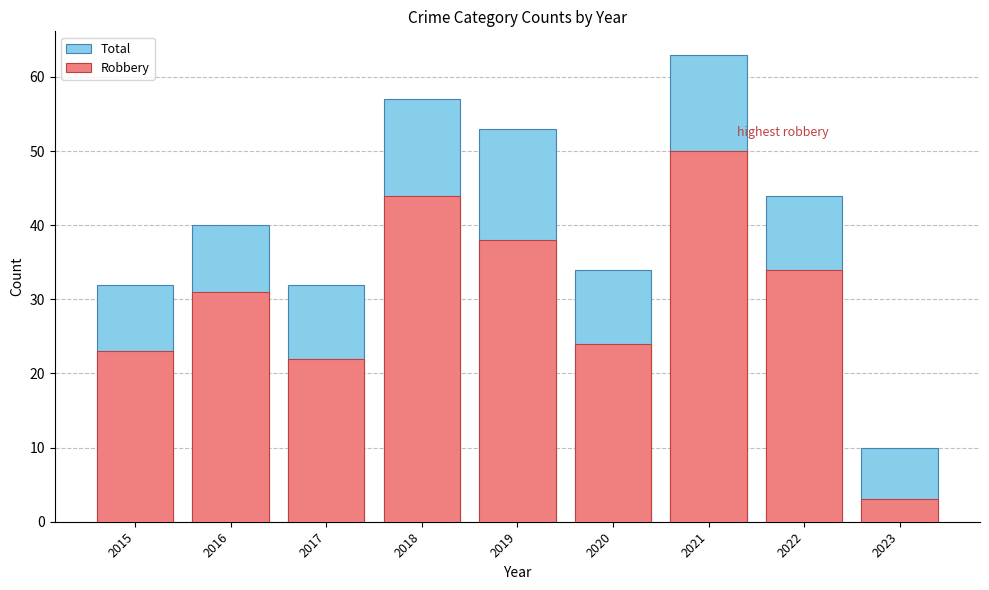

Where does the Total series first go above 40?

2018